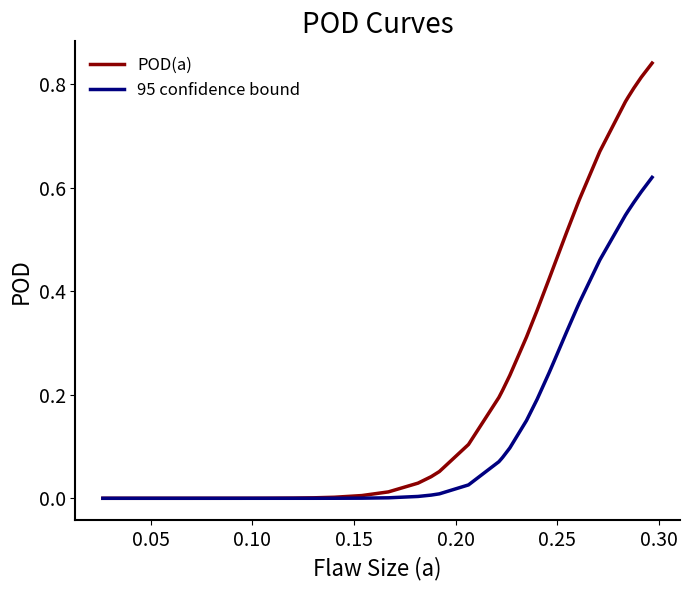

Which series has the largest range (max minus min)?

POD(a)